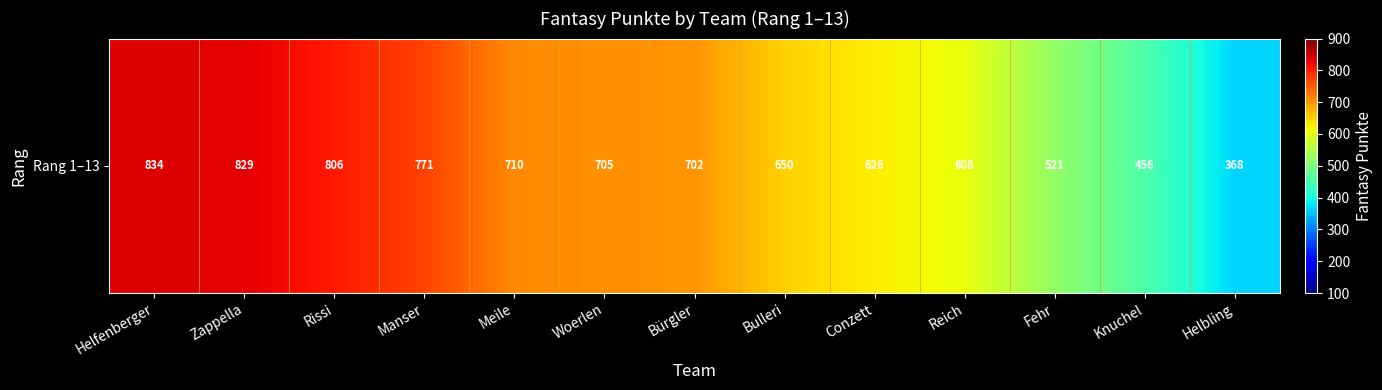

What is the difference between the maximum and minimum values?

466